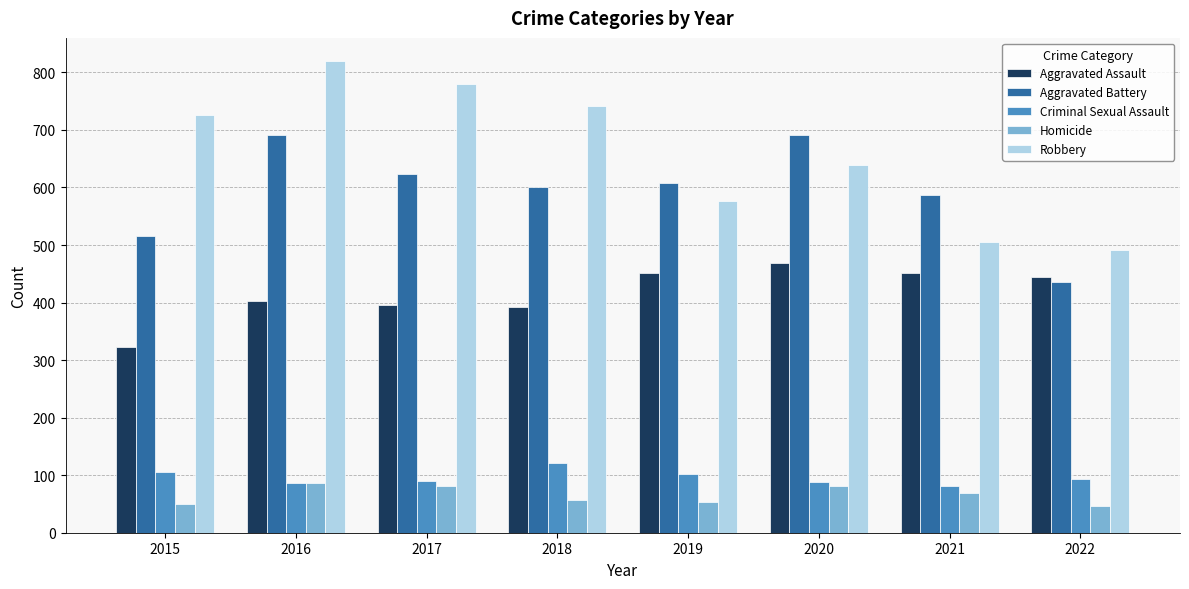

What is the sum of the Robbery values at 2020 and 2018?

1380